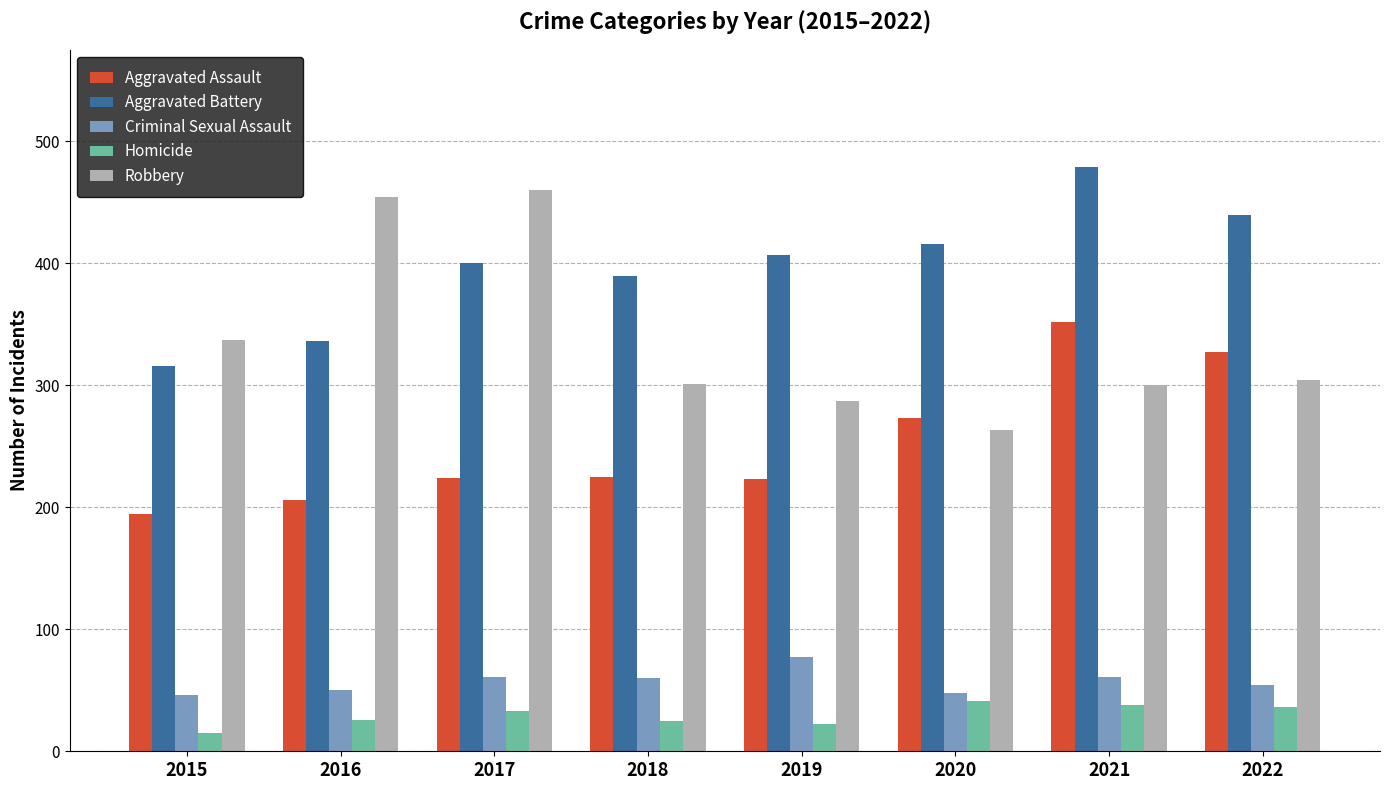

Which category has the lowest value across all series?

2015